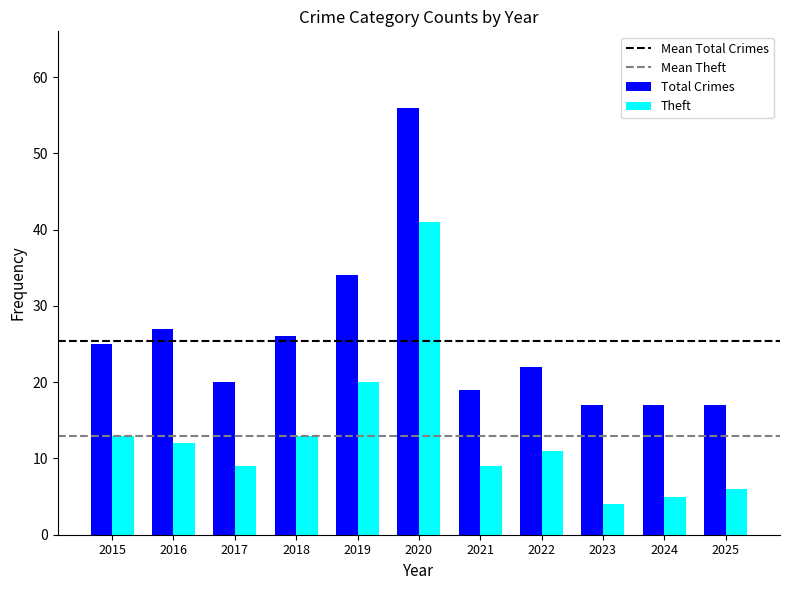

The Theft series shows 9 at 2021. True or false?

True